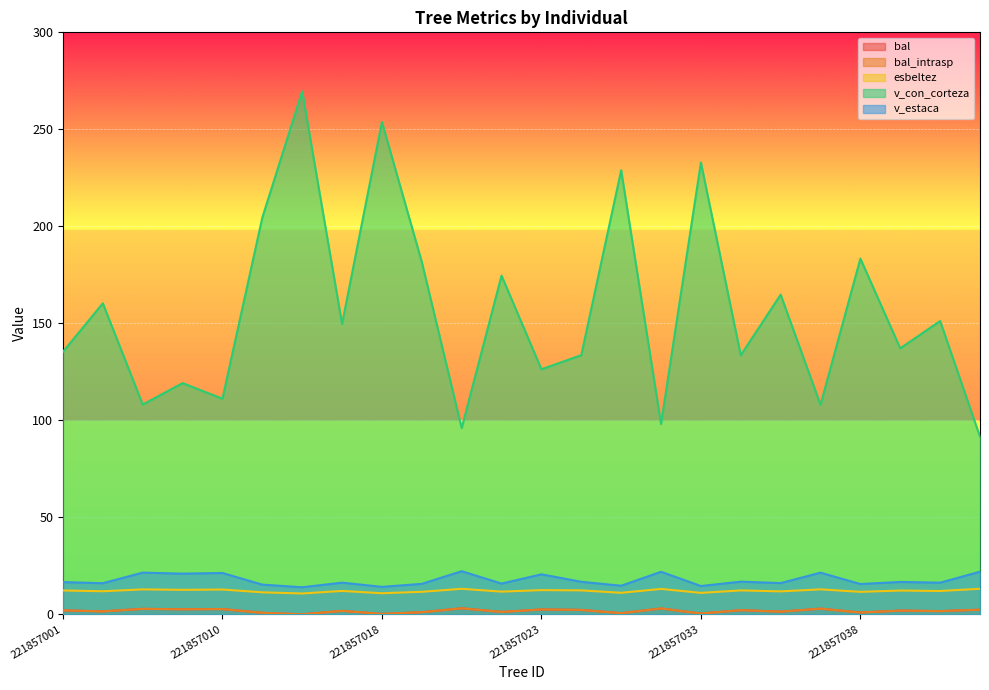

Which series changed the most between 221857023 and 221857040?

v_con_corteza